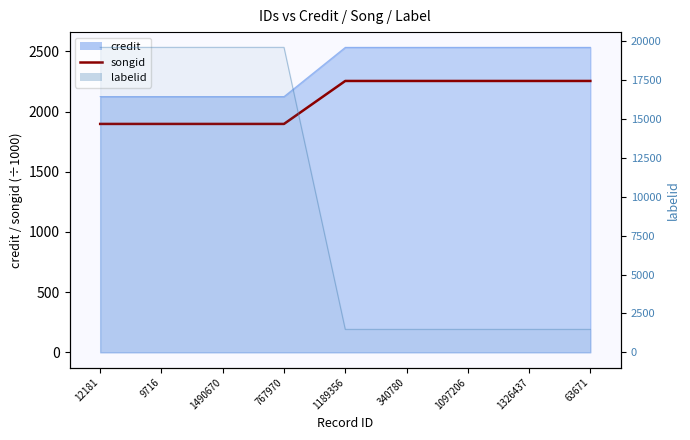

What is the difference between the values at 767970 and 63671?

356.9